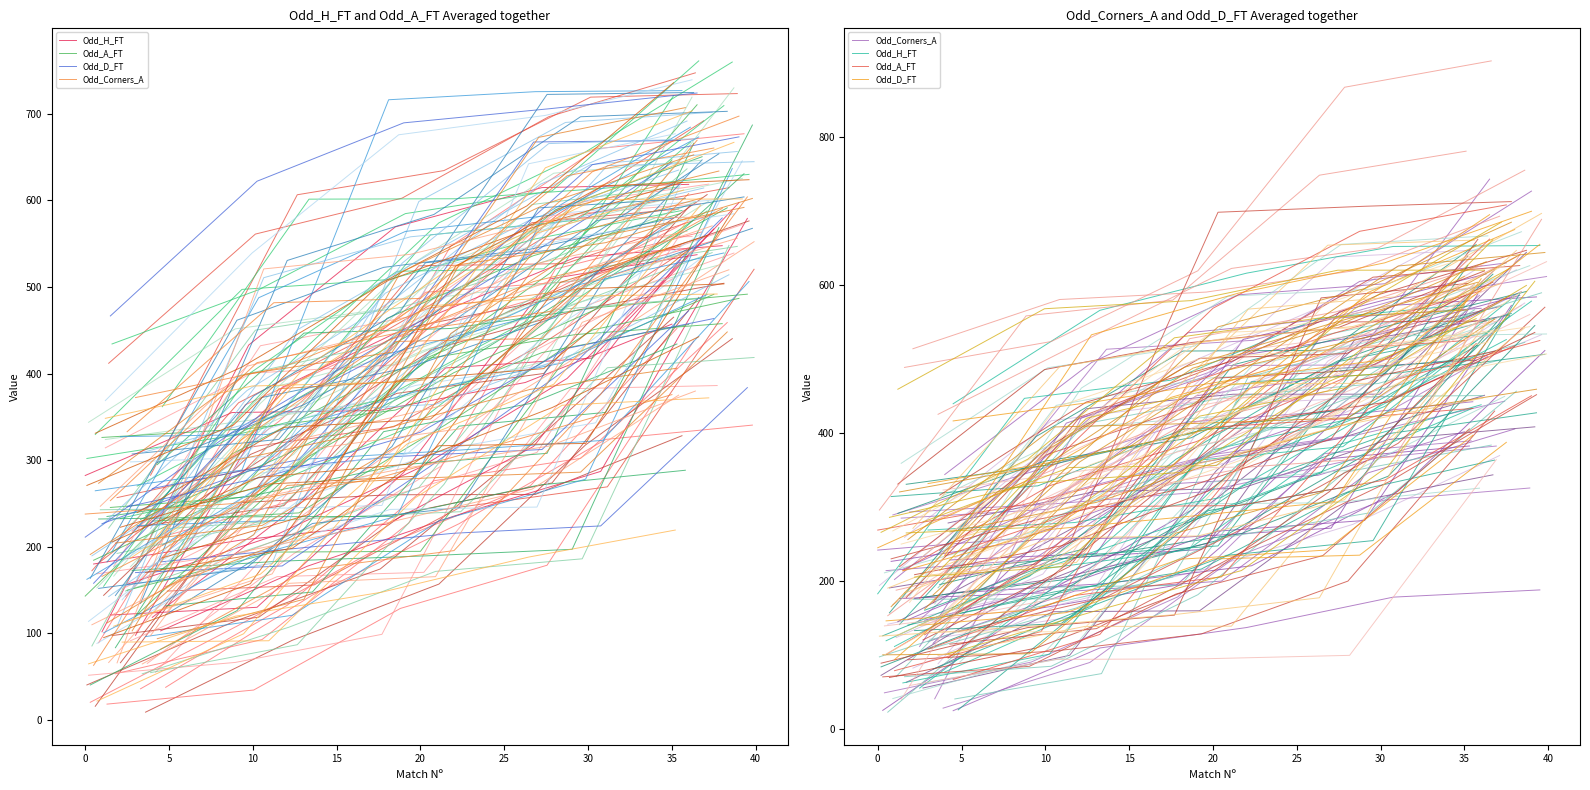

What is the maximum value for Odd_H_FT?

573.2